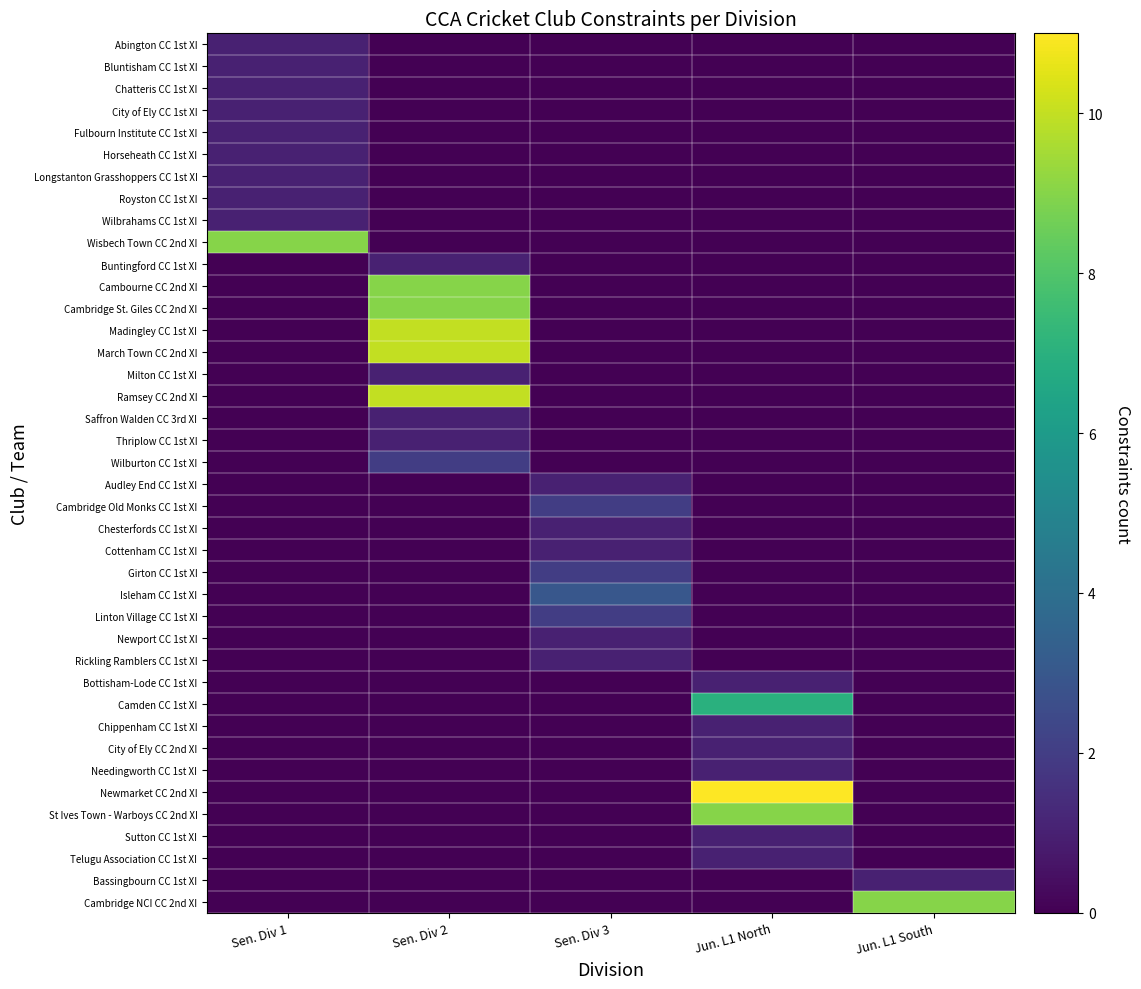

Reading left to right, transcribe all the data shown in this chart.

Abington CC 1st XI: Sen. Div 1=1	Sen. Div 2=0	Sen. Div 3=0	Jun. L1 North=0	Jun. L1 South=0
Bluntisham CC 1st XI: Sen. Div 1=1	Sen. Div 2=0	Sen. Div 3=0	Jun. L1 North=0	Jun. L1 South=0
Chatteris CC 1st XI: Sen. Div 1=1	Sen. Div 2=0	Sen. Div 3=0	Jun. L1 North=0	Jun. L1 South=0
City of Ely CC 1st XI: Sen. Div 1=1	Sen. Div 2=0	Sen. Div 3=0	Jun. L1 North=0	Jun. L1 South=0
Fulbourn Institute CC 1st XI: Sen. Div 1=1	Sen. Div 2=0	Sen. Div 3=0	Jun. L1 North=0	Jun. L1 South=0
Horseheath CC 1st XI: Sen. Div 1=1	Sen. Div 2=0	Sen. Div 3=0	Jun. L1 North=0	Jun. L1 South=0
Longstanton Grasshoppers CC 1st XI: Sen. Div 1=1	Sen. Div 2=0	Sen. Div 3=0	Jun. L1 North=0	Jun. L1 South=0
Royston CC 1st XI: Sen. Div 1=1	Sen. Div 2=0	Sen. Div 3=0	Jun. L1 North=0	Jun. L1 South=0
Wilbrahams CC 1st XI: Sen. Div 1=1	Sen. Div 2=0	Sen. Div 3=0	Jun. L1 North=0	Jun. L1 South=0
Wisbech Town CC 2nd XI: Sen. Div 1=9	Sen. Div 2=0	Sen. Div 3=0	Jun. L1 North=0	Jun. L1 South=0
Buntingford CC 1st XI: Sen. Div 1=0	Sen. Div 2=1	Sen. Div 3=0	Jun. L1 North=0	Jun. L1 South=0
Cambourne CC 2nd XI: Sen. Div 1=0	Sen. Div 2=9	Sen. Div 3=0	Jun. L1 North=0	Jun. L1 South=0
Cambridge St. Giles CC 2nd XI: Sen. Div 1=0	Sen. Div 2=9	Sen. Div 3=0	Jun. L1 North=0	Jun. L1 South=0
Madingley CC 1st XI: Sen. Div 1=0	Sen. Div 2=10	Sen. Div 3=0	Jun. L1 North=0	Jun. L1 South=0
March Town CC 2nd XI: Sen. Div 1=0	Sen. Div 2=10	Sen. Div 3=0	Jun. L1 North=0	Jun. L1 South=0
Milton CC 1st XI: Sen. Div 1=0	Sen. Div 2=1	Sen. Div 3=0	Jun. L1 North=0	Jun. L1 South=0
Ramsey CC 2nd XI: Sen. Div 1=0	Sen. Div 2=10	Sen. Div 3=0	Jun. L1 North=0	Jun. L1 South=0
Saffron Walden CC 3rd XI: Sen. Div 1=0	Sen. Div 2=1	Sen. Div 3=0	Jun. L1 North=0	Jun. L1 South=0
Thriplow CC 1st XI: Sen. Div 1=0	Sen. Div 2=1	Sen. Div 3=0	Jun. L1 North=0	Jun. L1 South=0
Wilburton CC 1st XI: Sen. Div 1=0	Sen. Div 2=2	Sen. Div 3=0	Jun. L1 North=0	Jun. L1 South=0
Audley End CC 1st XI: Sen. Div 1=0	Sen. Div 2=0	Sen. Div 3=1	Jun. L1 North=0	Jun. L1 South=0
Cambridge Old Monks CC 1st XI: Sen. Div 1=0	Sen. Div 2=0	Sen. Div 3=2	Jun. L1 North=0	Jun. L1 South=0
Chesterfords CC 1st XI: Sen. Div 1=0	Sen. Div 2=0	Sen. Div 3=1	Jun. L1 North=0	Jun. L1 South=0
Cottenham CC 1st XI: Sen. Div 1=0	Sen. Div 2=0	Sen. Div 3=1	Jun. L1 North=0	Jun. L1 South=0
Girton CC 1st XI: Sen. Div 1=0	Sen. Div 2=0	Sen. Div 3=2	Jun. L1 North=0	Jun. L1 South=0
Isleham CC 1st XI: Sen. Div 1=0	Sen. Div 2=0	Sen. Div 3=3	Jun. L1 North=0	Jun. L1 South=0
Linton Village CC 1st XI: Sen. Div 1=0	Sen. Div 2=0	Sen. Div 3=2	Jun. L1 North=0	Jun. L1 South=0
Newport CC 1st XI: Sen. Div 1=0	Sen. Div 2=0	Sen. Div 3=1	Jun. L1 North=0	Jun. L1 South=0
Rickling Ramblers CC 1st XI: Sen. Div 1=0	Sen. Div 2=0	Sen. Div 3=1	Jun. L1 North=0	Jun. L1 South=0
Bottisham-Lode CC 1st XI: Sen. Div 1=0	Sen. Div 2=0	Sen. Div 3=0	Jun. L1 North=1	Jun. L1 South=0
Camden CC 1st XI: Sen. Div 1=0	Sen. Div 2=0	Sen. Div 3=0	Jun. L1 North=7	Jun. L1 South=0
Chippenham CC 1st XI: Sen. Div 1=0	Sen. Div 2=0	Sen. Div 3=0	Jun. L1 North=1	Jun. L1 South=0
City of Ely CC 2nd XI: Sen. Div 1=0	Sen. Div 2=0	Sen. Div 3=0	Jun. L1 North=1	Jun. L1 South=0
Needingworth CC 1st XI: Sen. Div 1=0	Sen. Div 2=0	Sen. Div 3=0	Jun. L1 North=1	Jun. L1 South=0
Newmarket CC 2nd XI: Sen. Div 1=0	Sen. Div 2=0	Sen. Div 3=0	Jun. L1 North=11	Jun. L1 South=0
St Ives Town - Warboys CC 2nd XI: Sen. Div 1=0	Sen. Div 2=0	Sen. Div 3=0	Jun. L1 North=9	Jun. L1 South=0
Sutton CC 1st XI: Sen. Div 1=0	Sen. Div 2=0	Sen. Div 3=0	Jun. L1 North=1	Jun. L1 South=0
Telugu Association CC 1st XI: Sen. Div 1=0	Sen. Div 2=0	Sen. Div 3=0	Jun. L1 North=1	Jun. L1 South=0
Bassingbourn CC 1st XI: Sen. Div 1=0	Sen. Div 2=0	Sen. Div 3=0	Jun. L1 North=0	Jun. L1 South=1
Cambridge NCI CC 2nd XI: Sen. Div 1=0	Sen. Div 2=0	Sen. Div 3=0	Jun. L1 North=0	Jun. L1 South=9